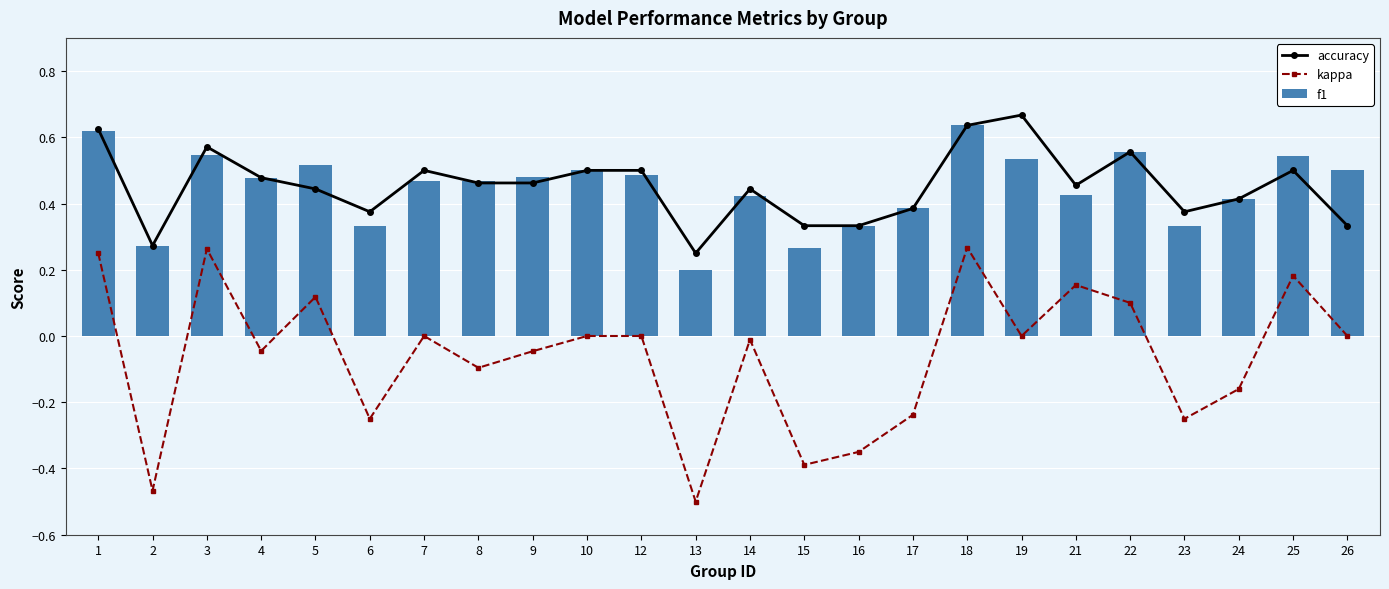

What is the difference between the accuracy values at 22 and 7?

0.1